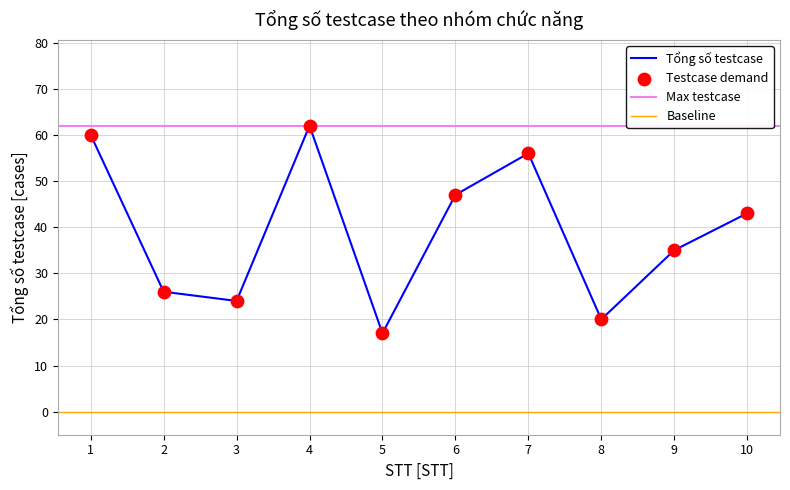

What is the change in value from 2 to 7?

+30